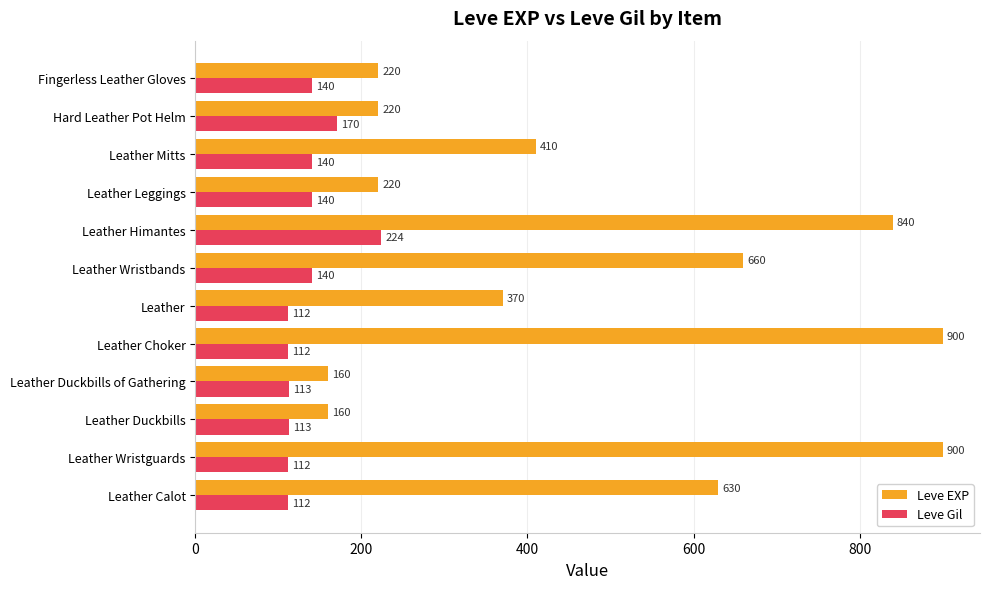

What is the sum of all Leve EXP values?

5690